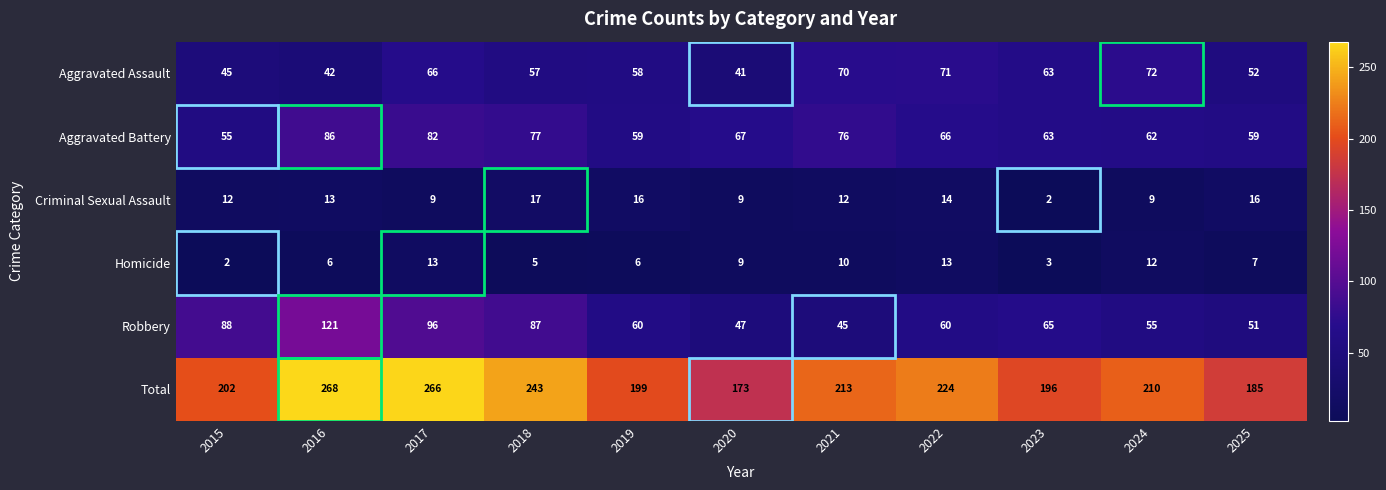

At which label does Aggravated Battery first exceed 66?

2016